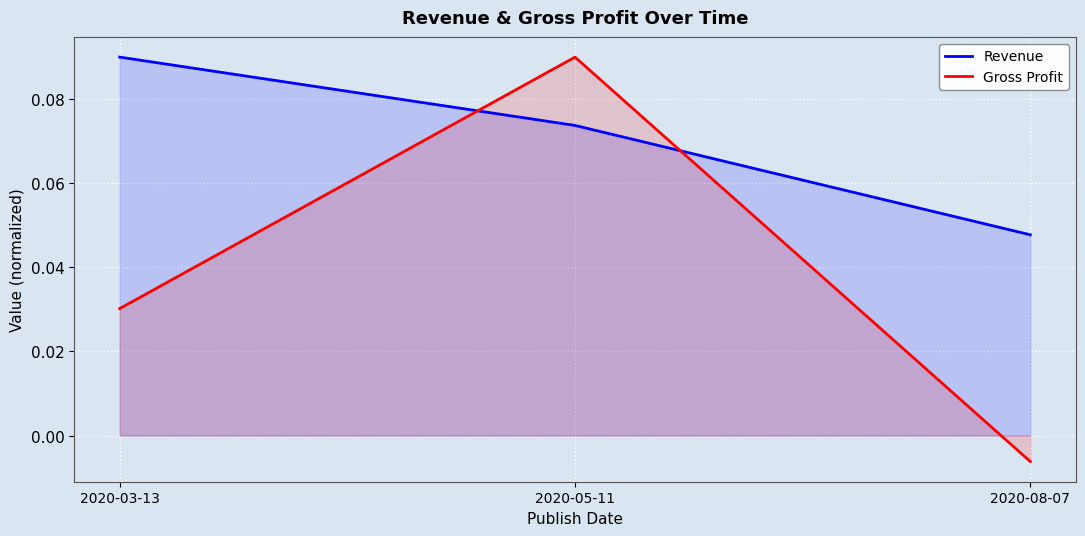

Which category has the lowest value across all series?

2020-08-07